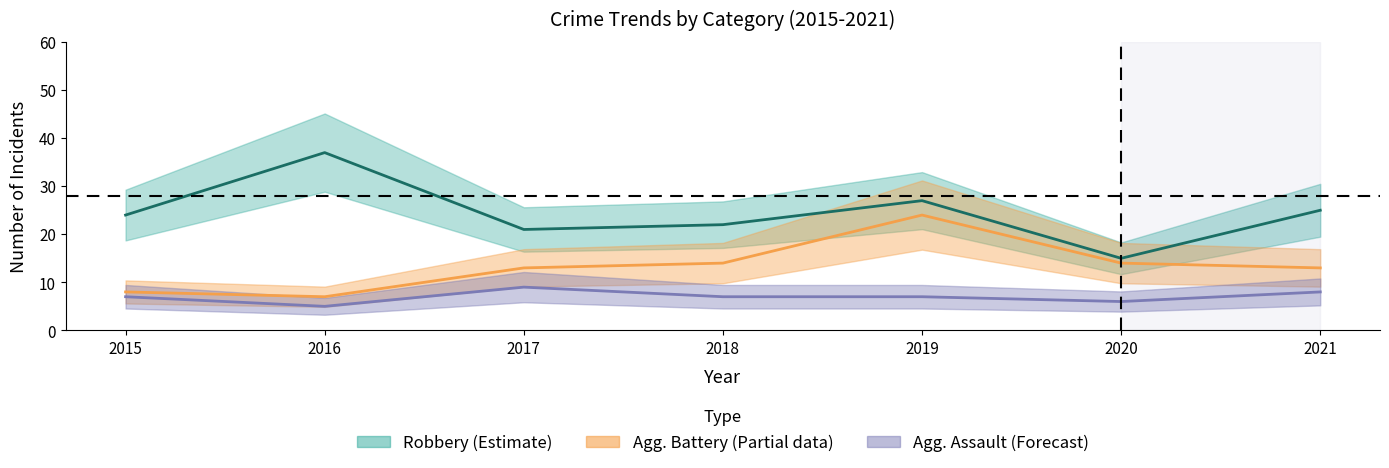

What is the spread (max minus min) of values at 2021?

17